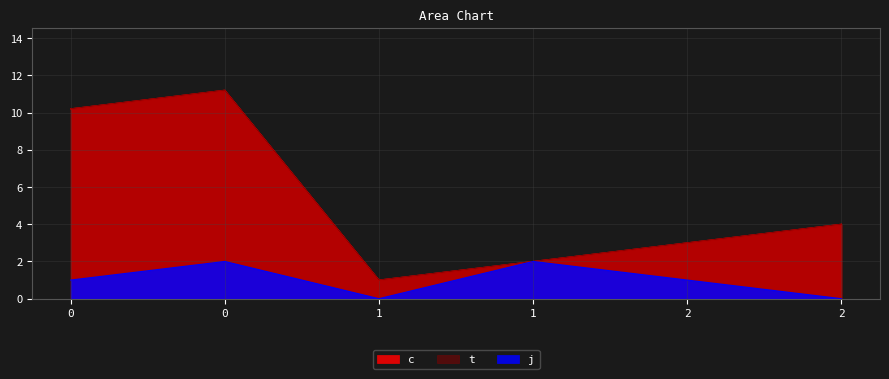

Reading left to right, transcribe all the data shown in this chart.

c: 0=10.2	0=11.2	1=1.0	1=2.0	2=3.0	2=4.0
t: 0=10.2	0=11.2	1=1.0	1=2.0	2=3.0	2=4.0
j: 0=1.0	0=2.0	1=0.0	1=2.0	2=1.0	2=0.0